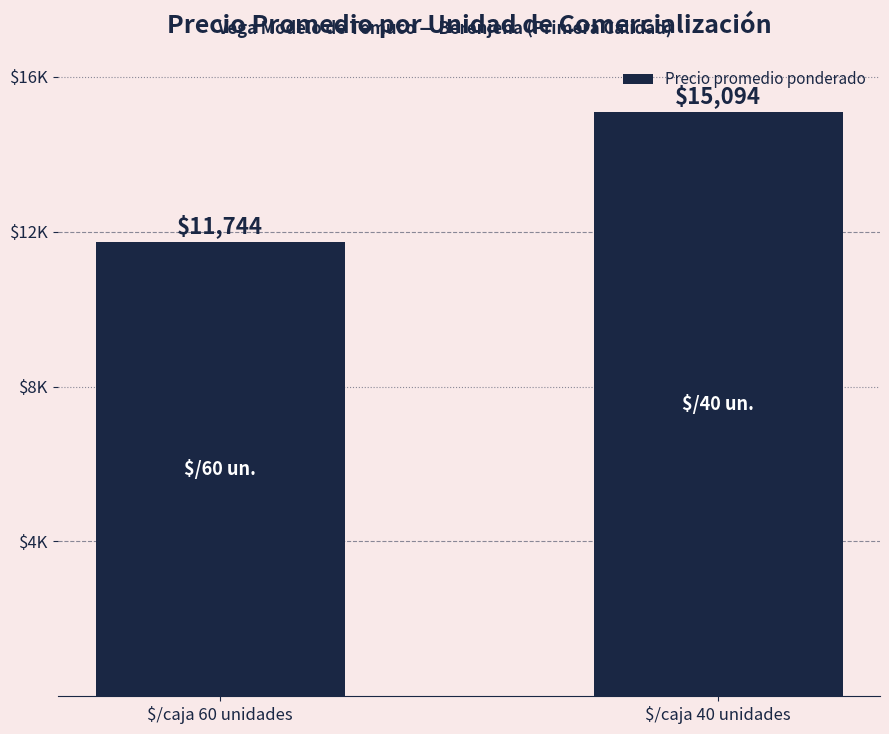

Are the bars horizontal?

No